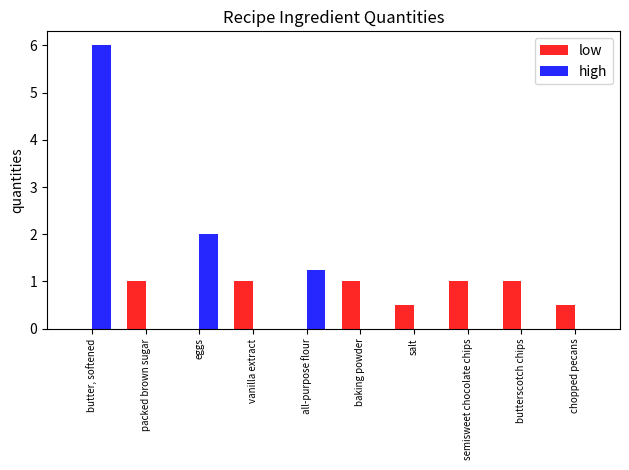

Between butter, softened and vanilla extract, which series saw the biggest shift?

high